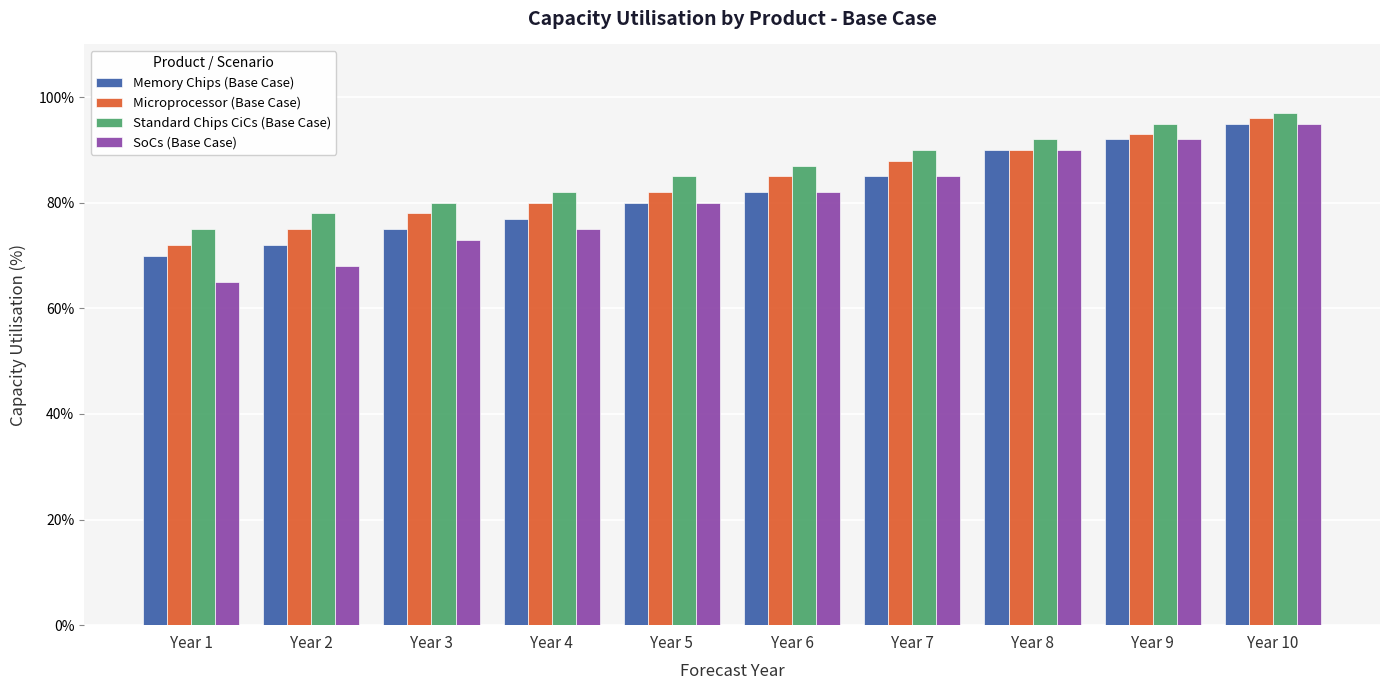

What is the sum of all SoCs (Base Case) values?

8.1